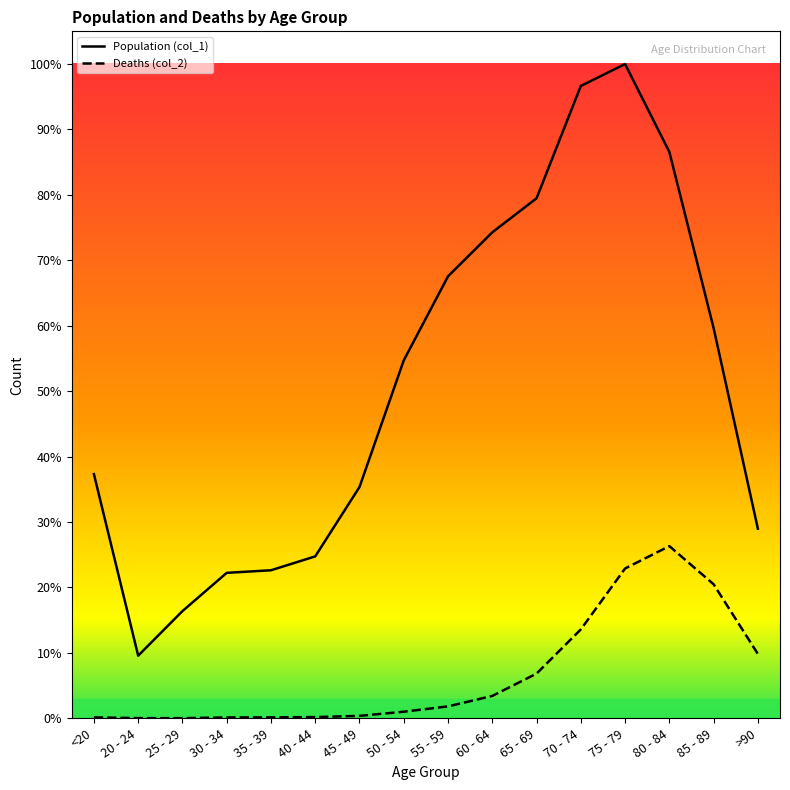

Is the value of Deaths (col_2) at 25 - 29 greater than the value of Population (col_1) at 70 - 74?

No